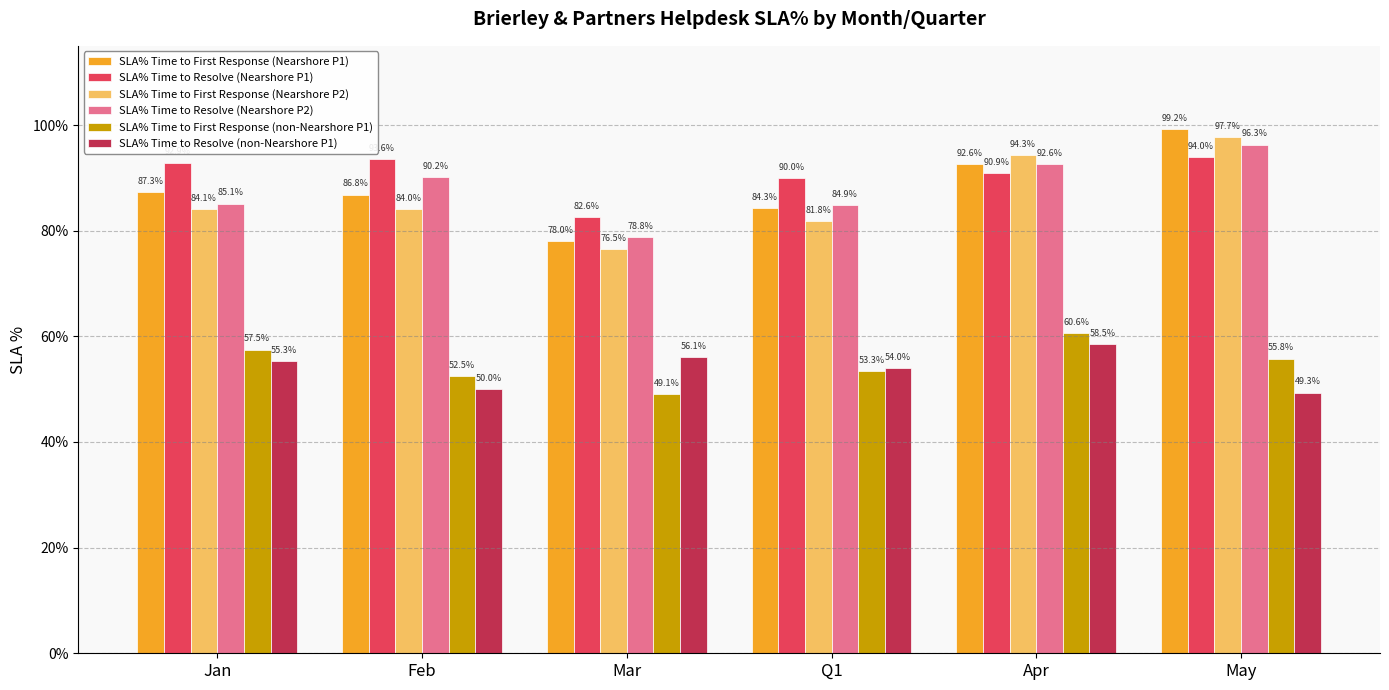

Is the value of SLA% Time to Resolve (Nearshore P2) at Jan greater than the value of SLA% Time to First Response (non-Nearshore P1) at Feb?

Yes